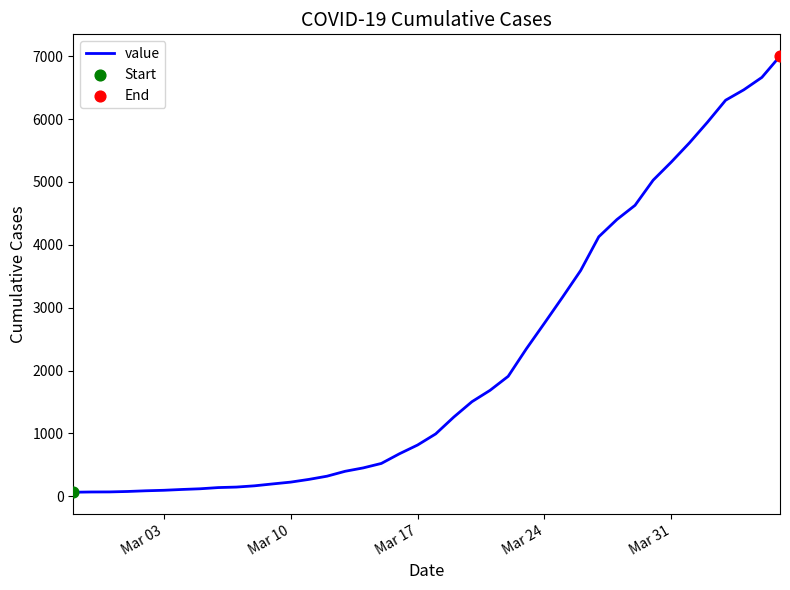

What is the maximum value shown in the chart?

7001